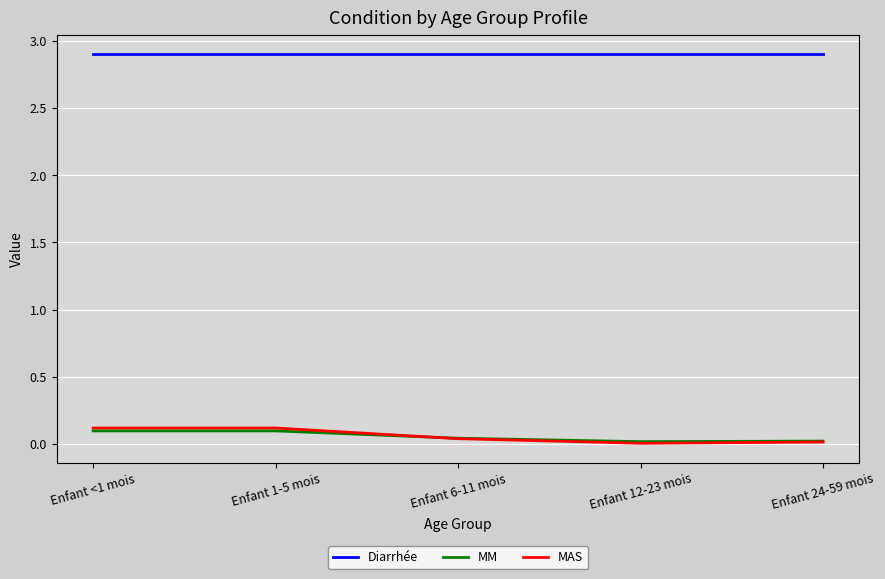

What is the spread (max minus min) of values at Enfant <1 mois?

2.8